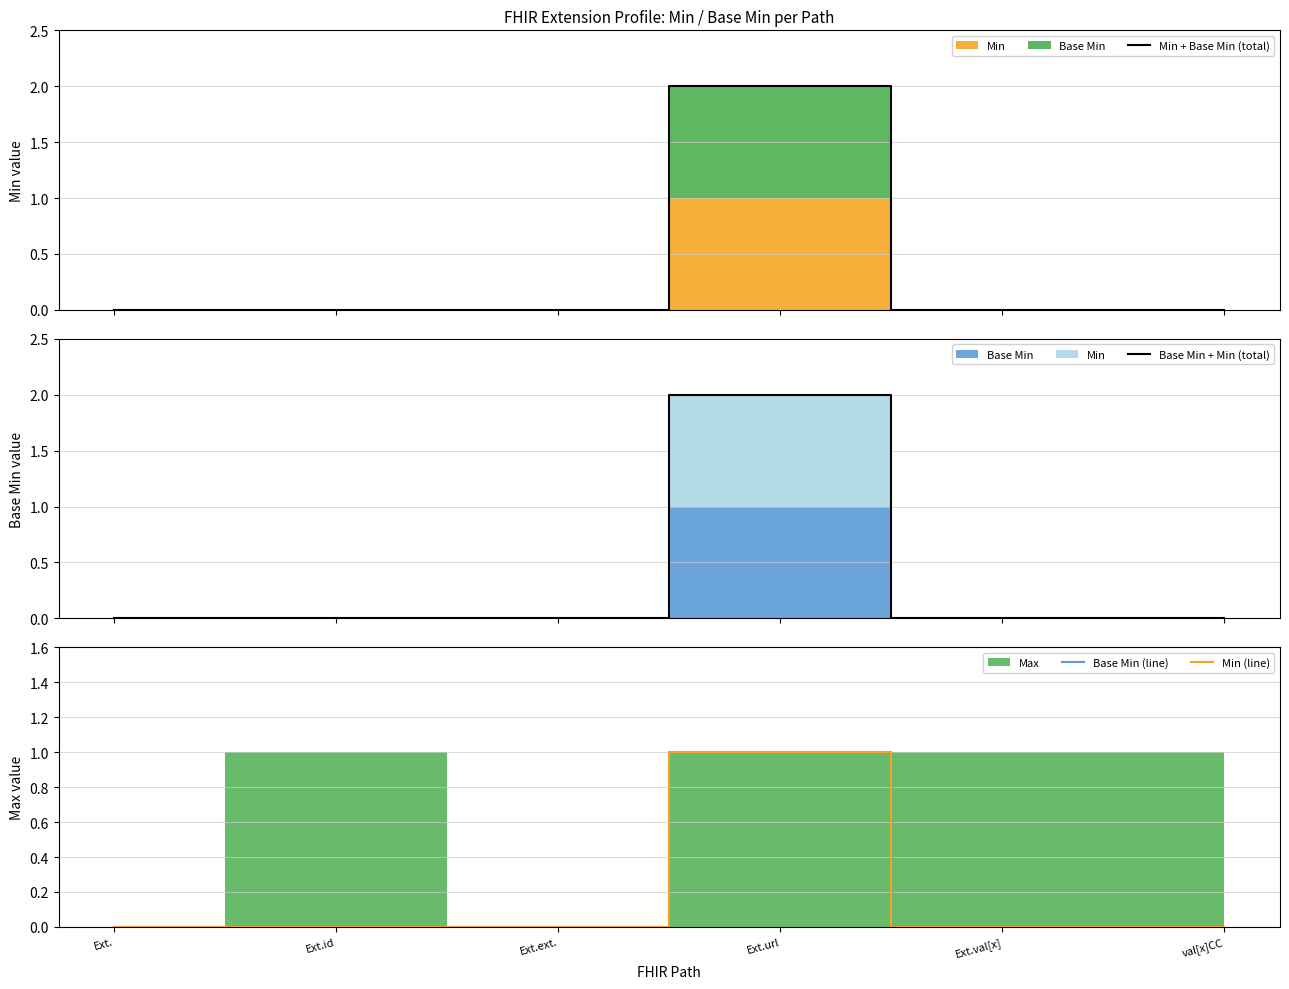

How many distinct data groups are displayed?

4